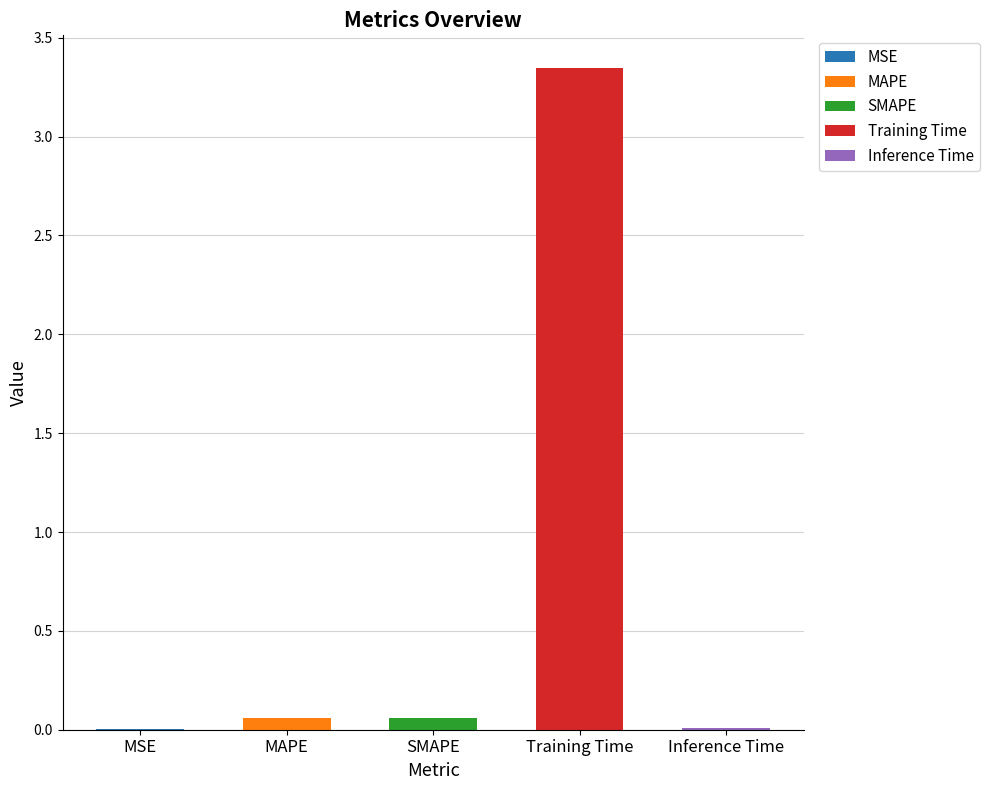

What is the greatest value displayed?

3.3